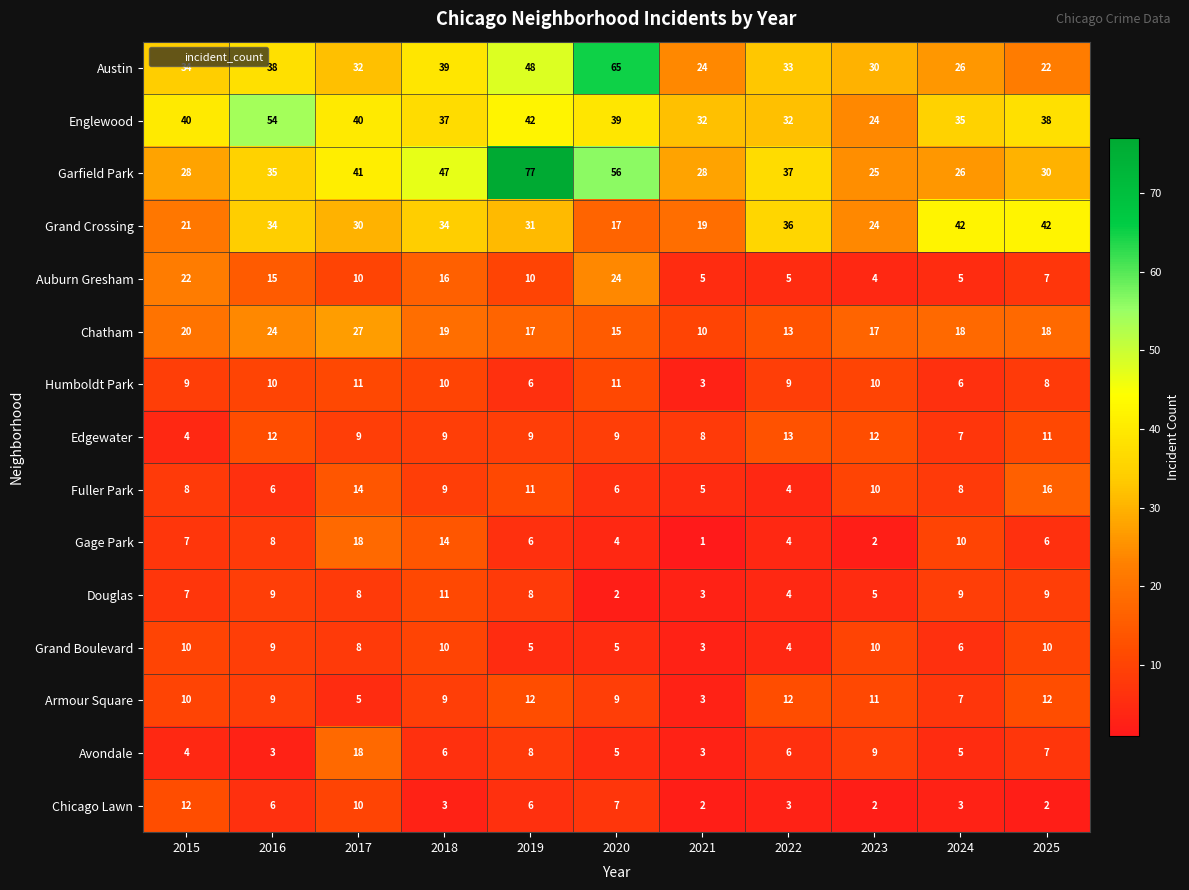

Which label corresponds to the largest value in the chart?

2019